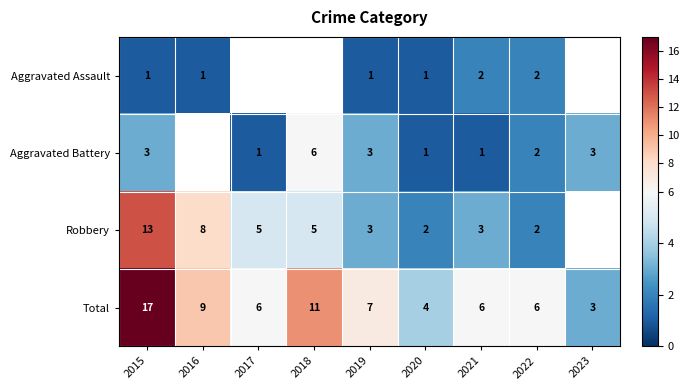

Where does the Total series first go above 6?

2015